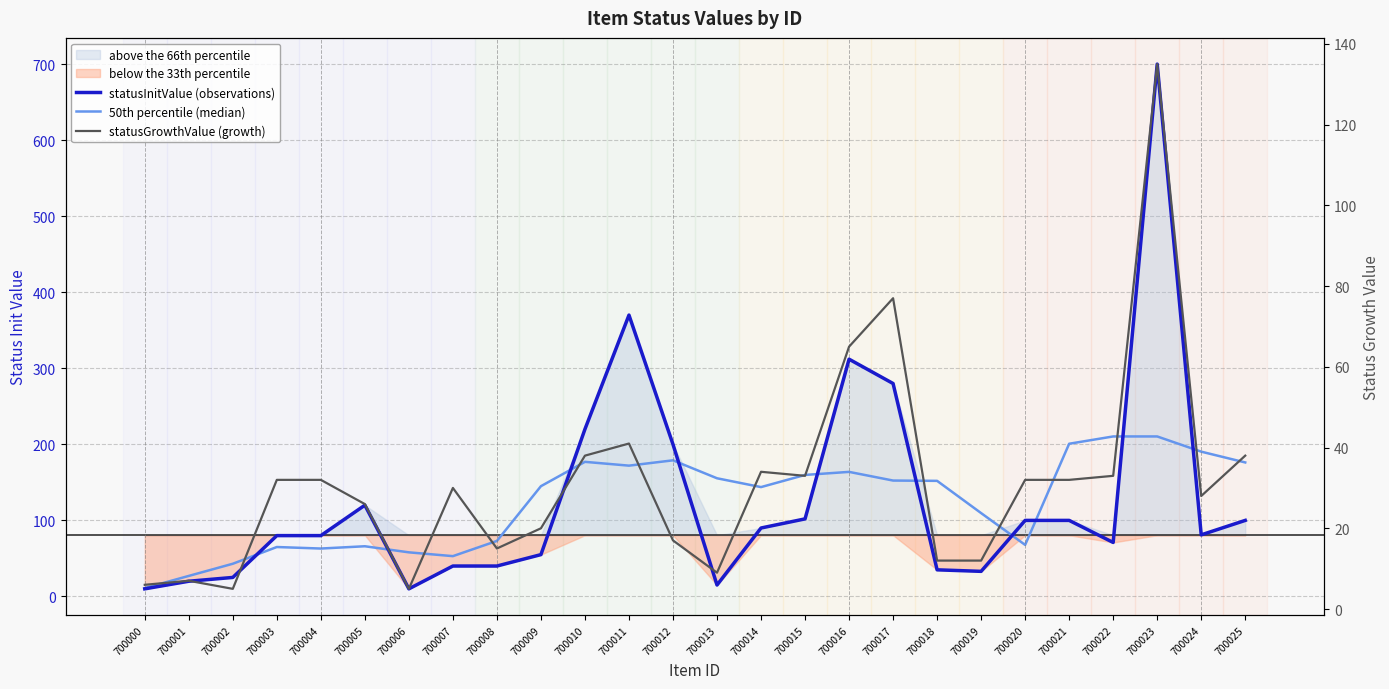

Reading left to right, extract all data points from this chart.

statusInitValue (observations): 10.0	20.0	25.0	80.0	80.0	120.0	10.0	40.0	40.0	55.0	220.0	370.0	200.0	15.0	90.0	102.0	312.0	280.0	35.0	33.0	100.0	100.0	71.0	700.0	81.0	100.0
50th percentile (median): 11.0	27.0	43.0	65.0	63.0	66.0	58.0	53.0	73.0	145.0	177.0	172.0	179.0	155.4	143.8	159.8	163.8	152.4	152.0	109.6	67.8	200.8	210.4	210.4	190.4	176.2
statusGrowthValue (growth): 6.0	7.0	5.0	32.0	32.0	26.0	5.0	30.0	15.0	20.0	38.0	41.0	17.0	9.0	34.0	33.0	65.0	77.0	12.0	12.0	32.0	32.0	33.0	135.0	28.0	38.0